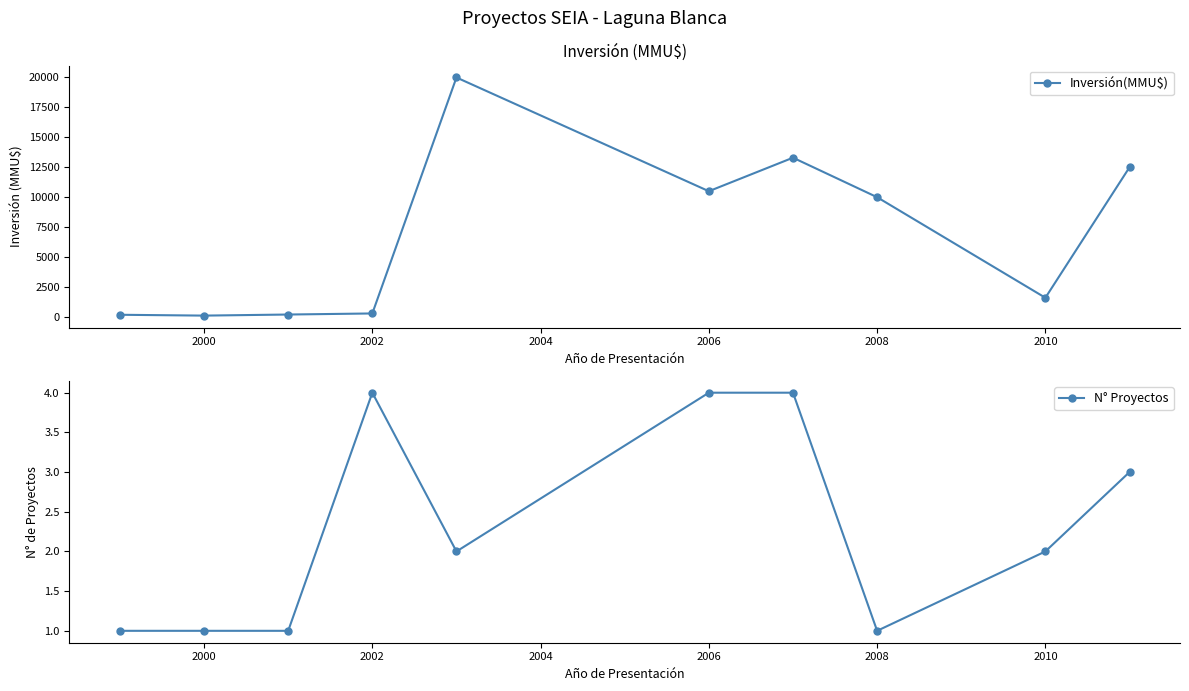

What is the lowest value of the N° Proyectos series?

1